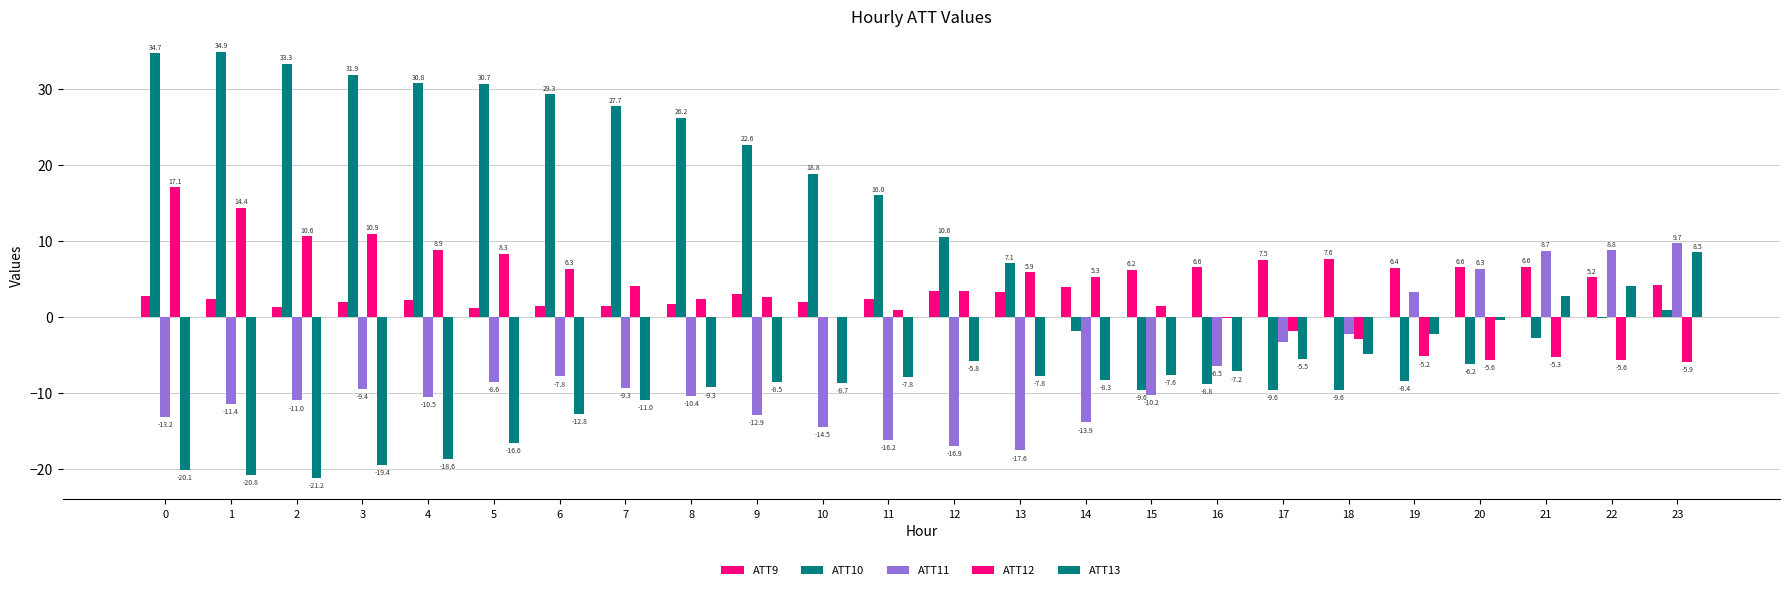

Are the bars grouped side by side (vs. stacked)?

Yes